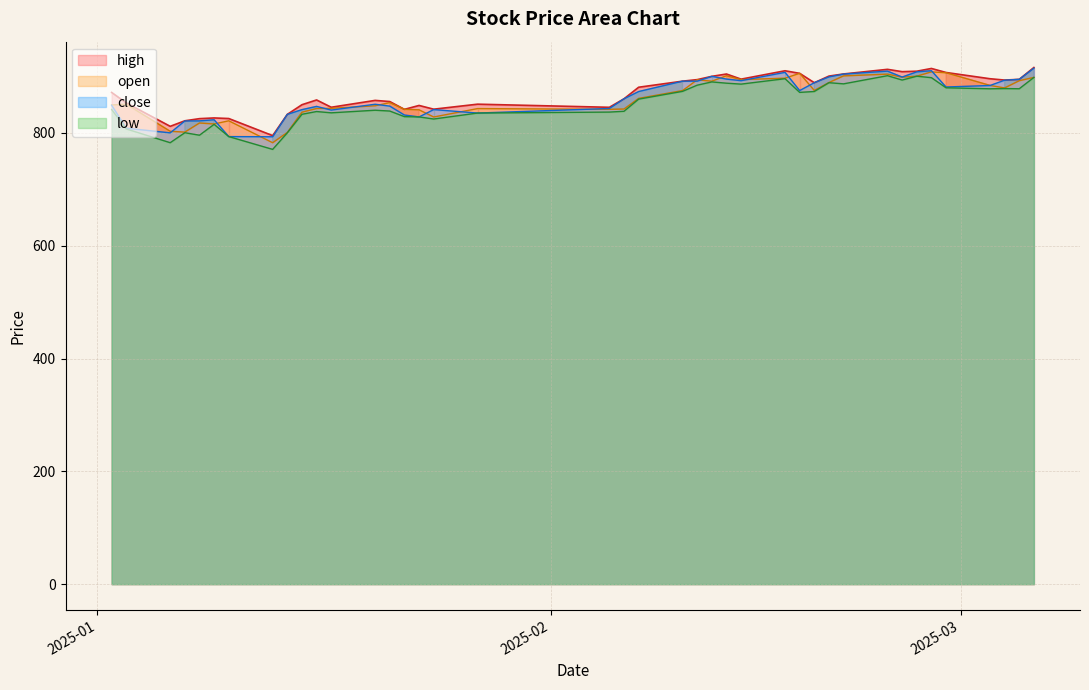

What is the maximum value for close?

914.8